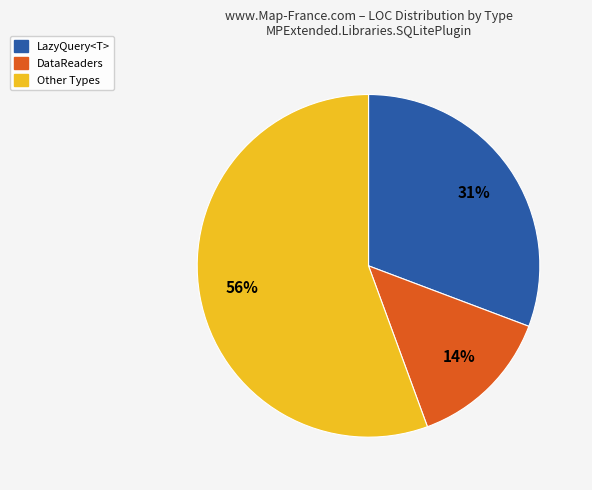

Is there a majority slice in this chart?

Yes